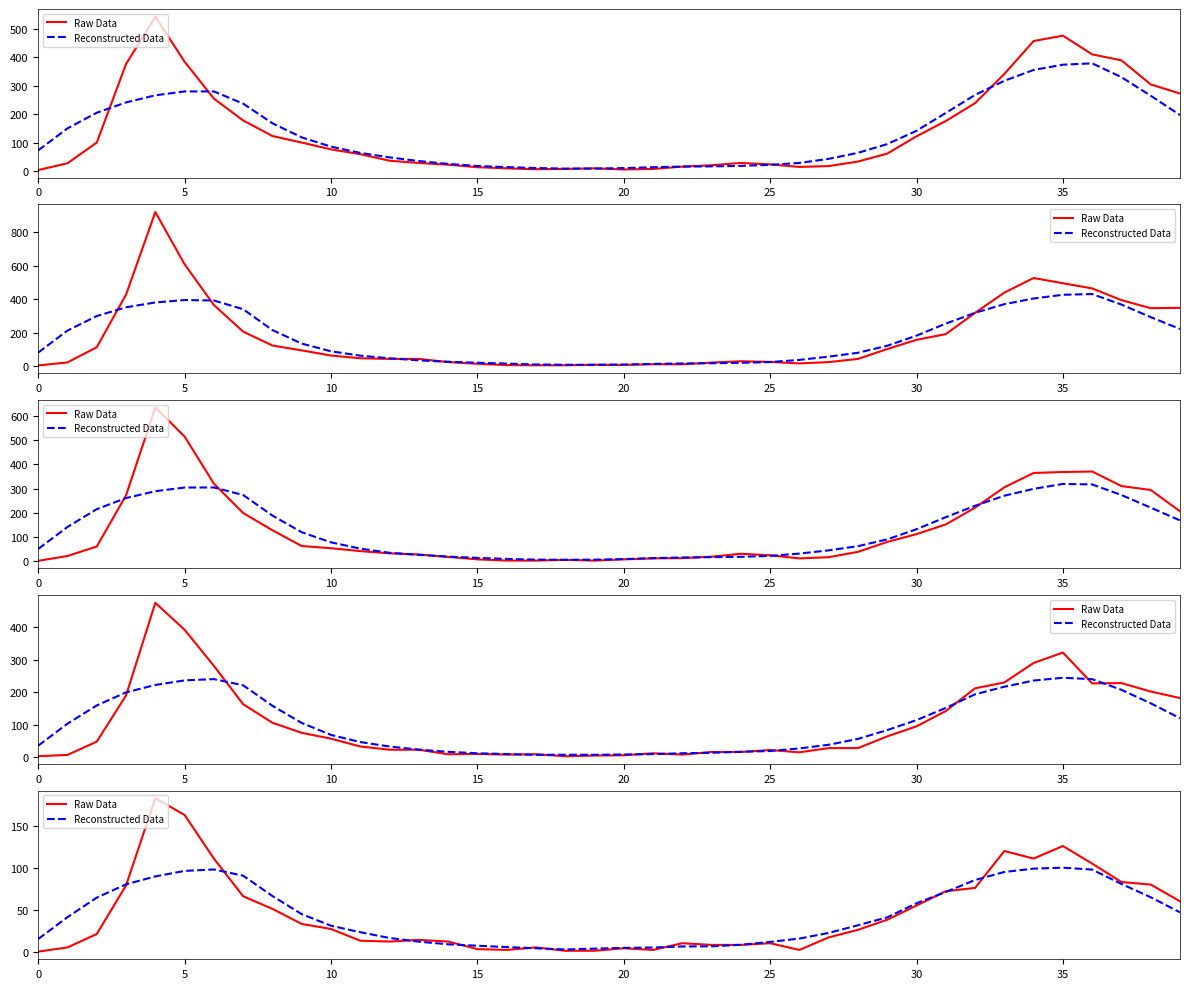

What is the total value across all series at 19?

4.6